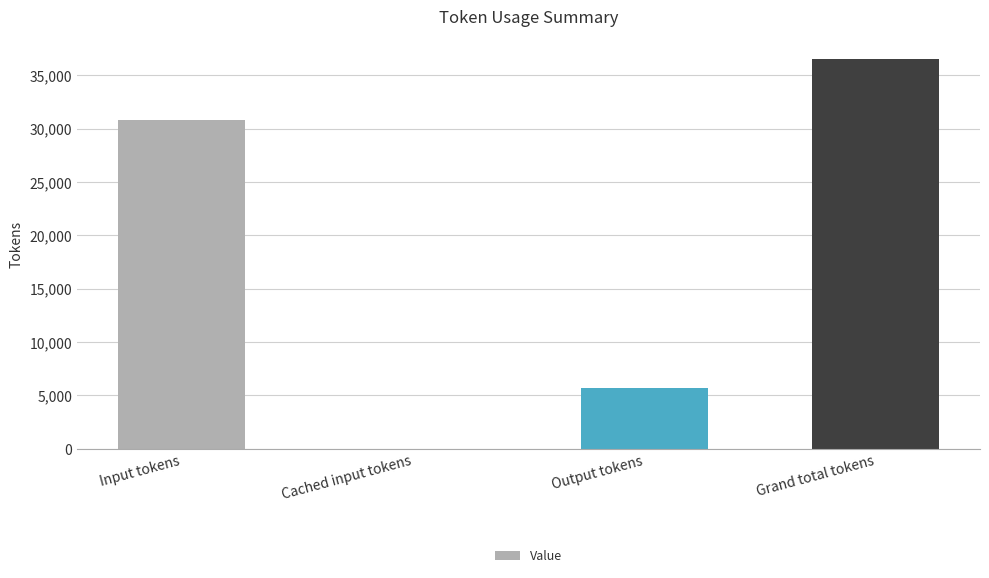

Reading right to left, transcribe all the data shown in this chart.

Grand total tokens=36556	Output tokens=5730	Cached input tokens=0	Input tokens=30826